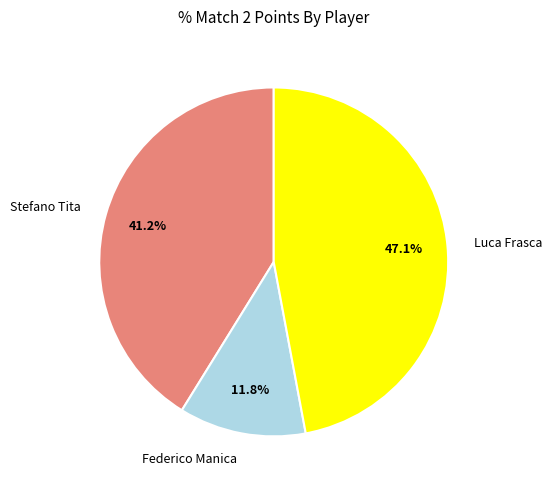

What is the ratio of the value at Luca Frasca to the value at Stefano Tita?

1.1